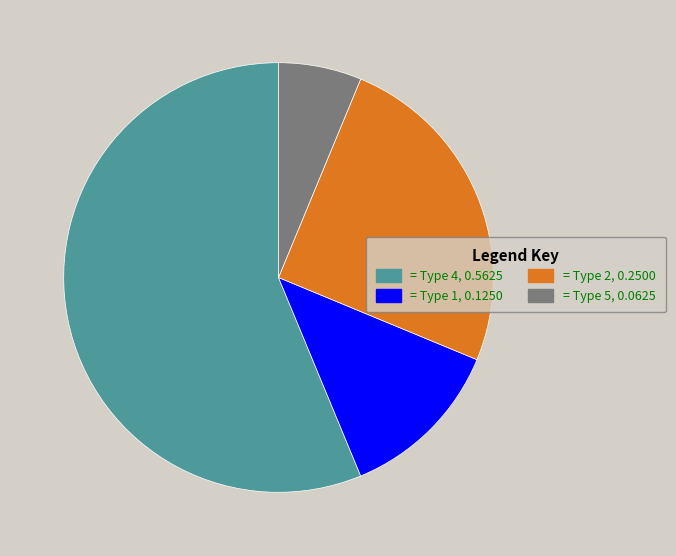

Which has a higher value, = Type 4, 0.5625 or = Type 2, 0.2500?

= Type 4, 0.5625